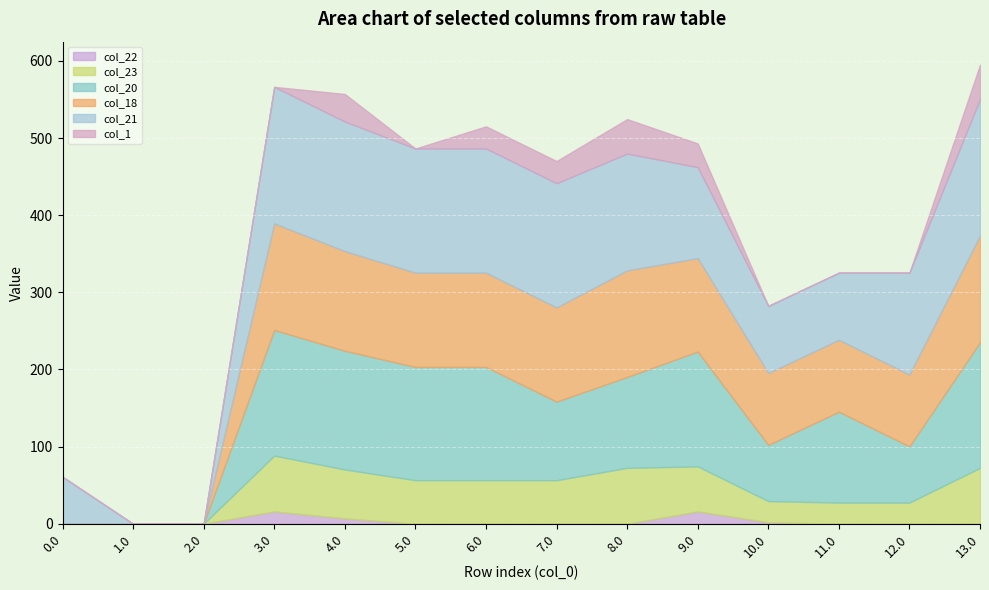

What is the approximate value of col_23 at 9.0?

58.4